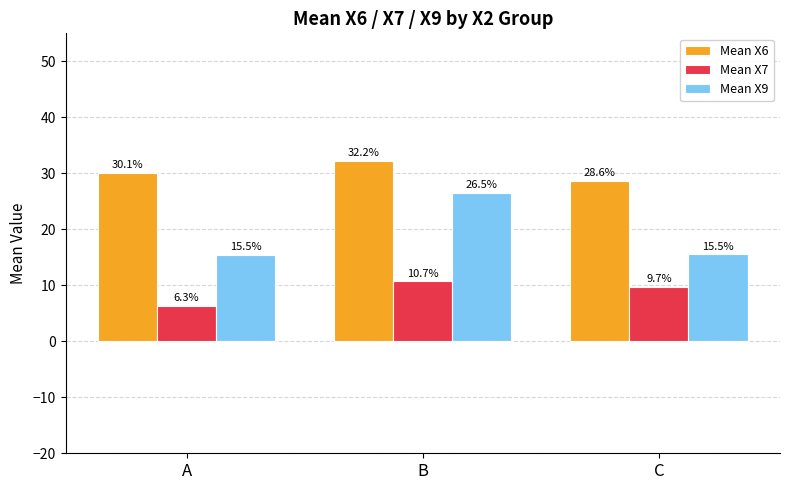

What is the approximate value of Mean X7 at A?

6.3